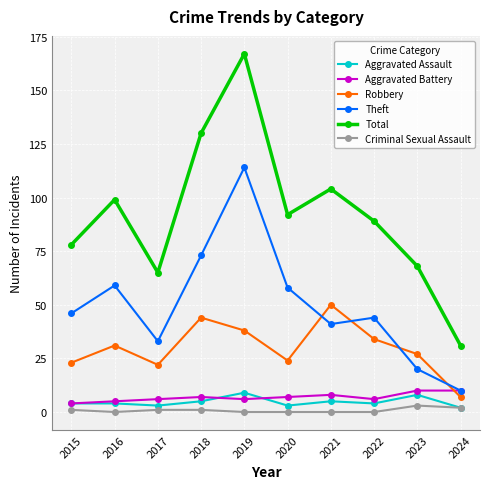

Which series has the largest range (max minus min)?

Total